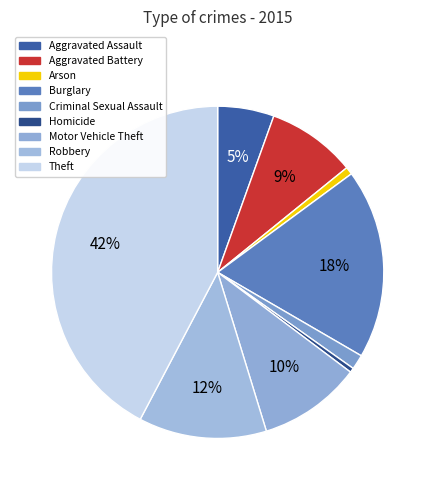

Between Homicide and Burglary, which is larger?

Burglary